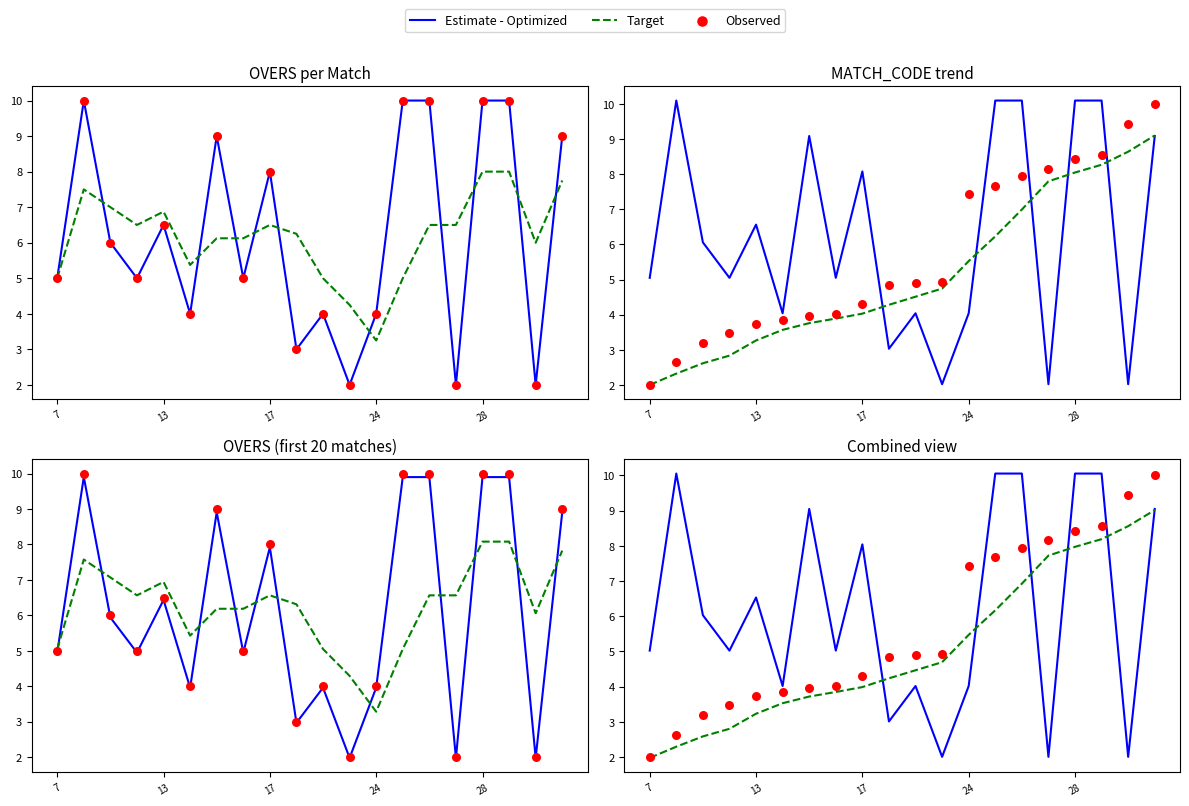

Which series has the largest Y range (max minus min)?

Estimate - Optimized